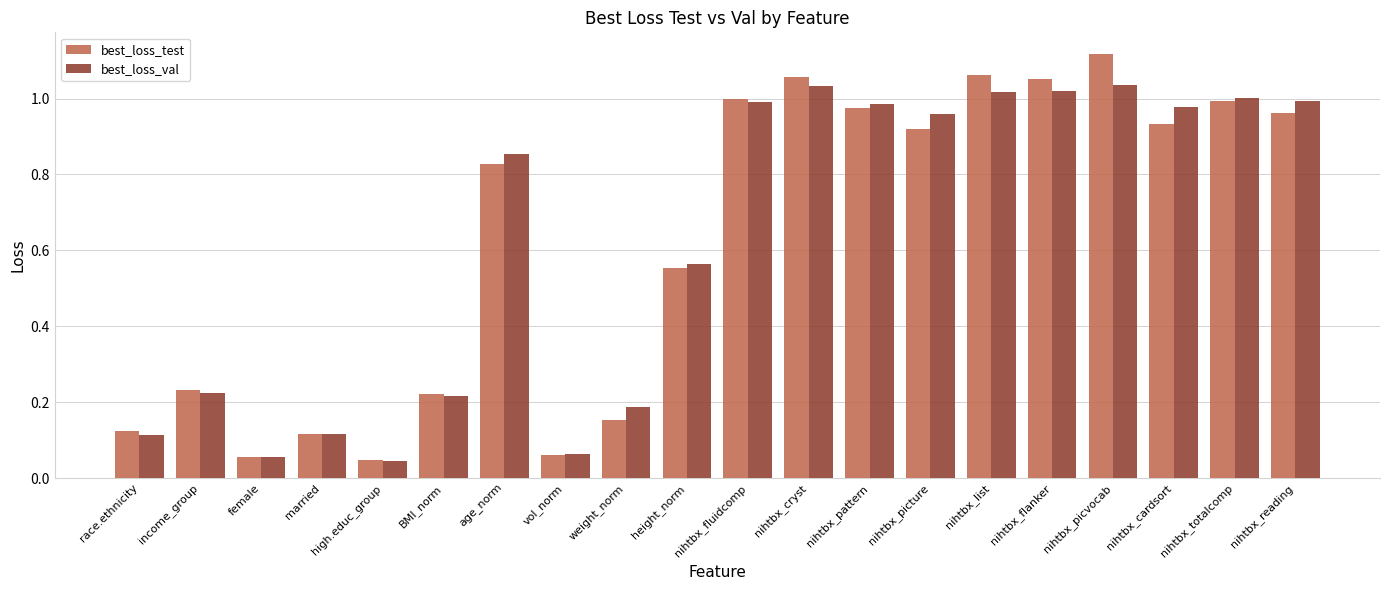

Rank the series by their maximum value, from highest to lowest.

best_loss_test, best_loss_val